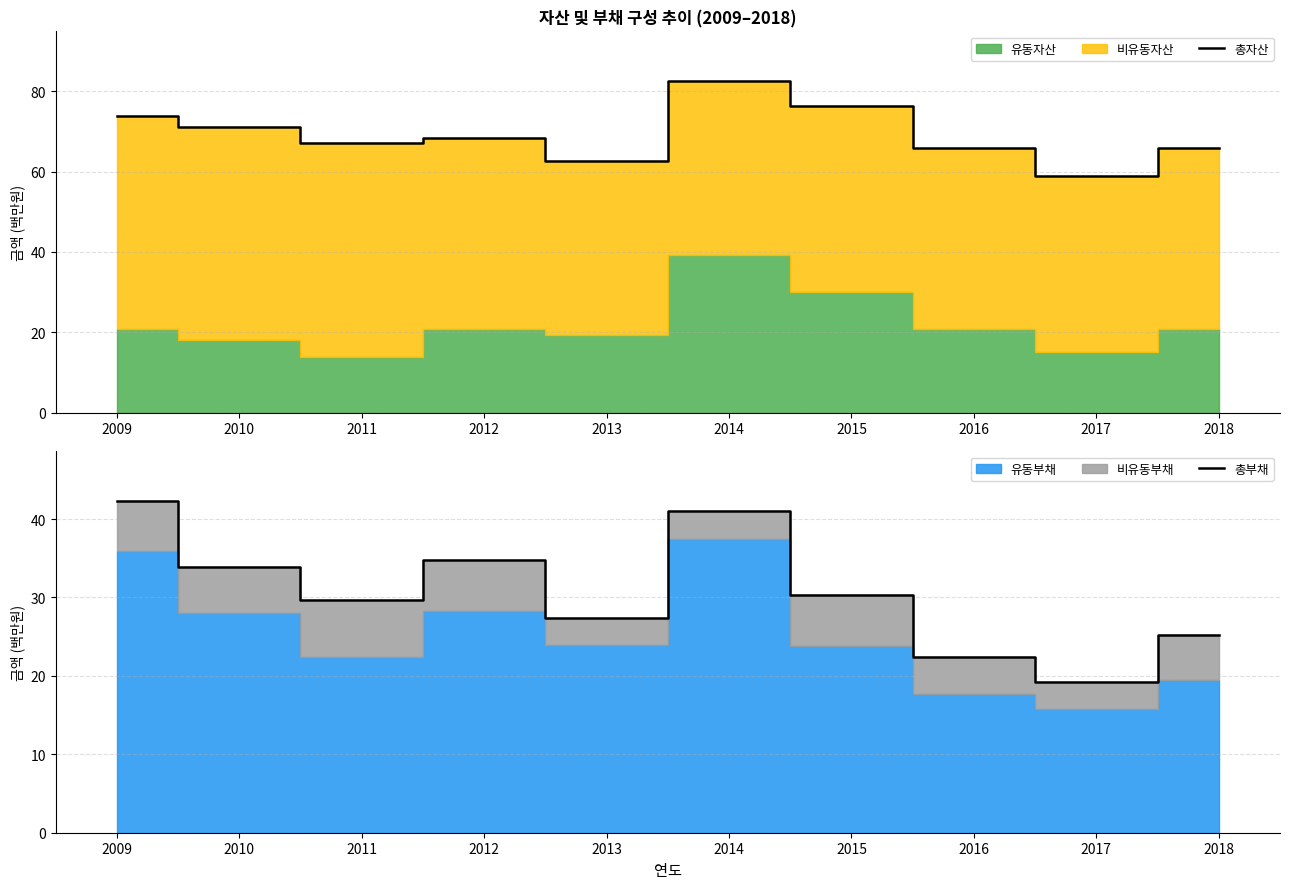

How many interior local valleys does the 총부채 series have?

3